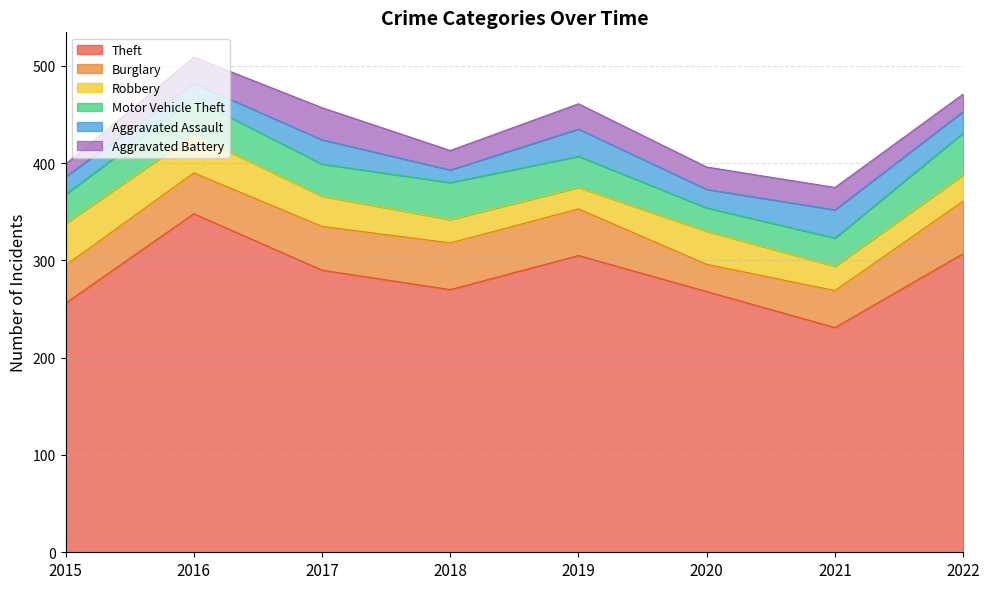

List the series in order of their peak value, lowest first.

Aggravated Assault, Aggravated Battery, Robbery, Motor Vehicle Theft, Burglary, Theft